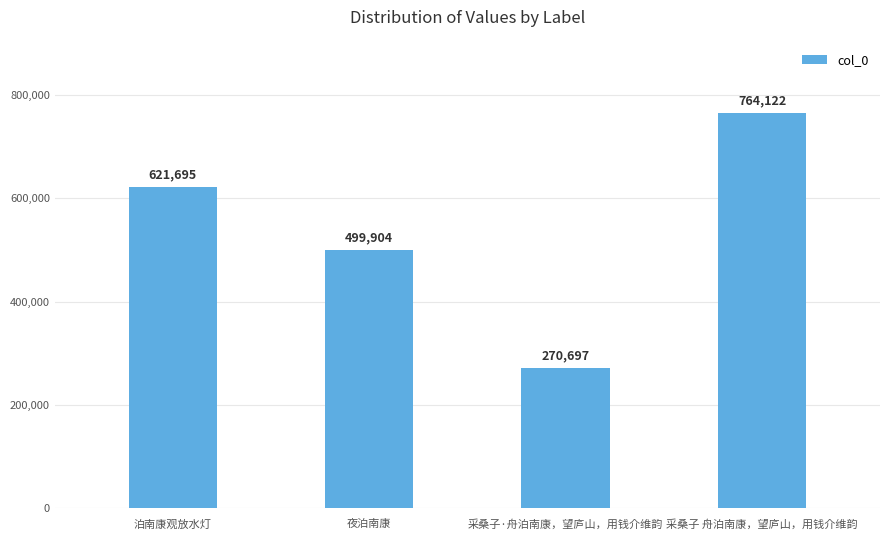

What is the difference between the values at 泊南康观放水灯 and 夜泊南康?

121791